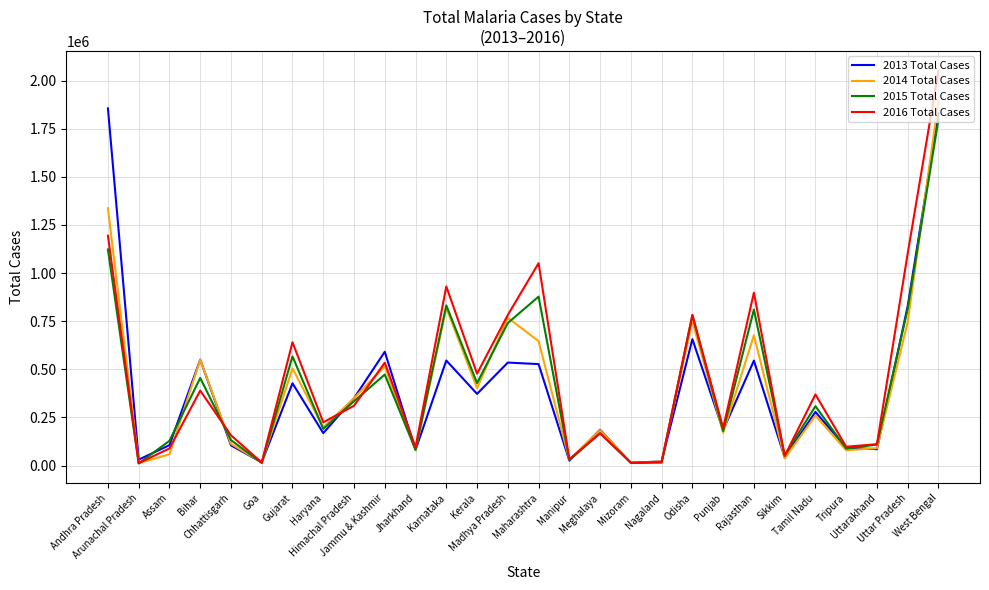

What is the difference between the maximum and minimum values in the 2013 Total Cases series?

1841978